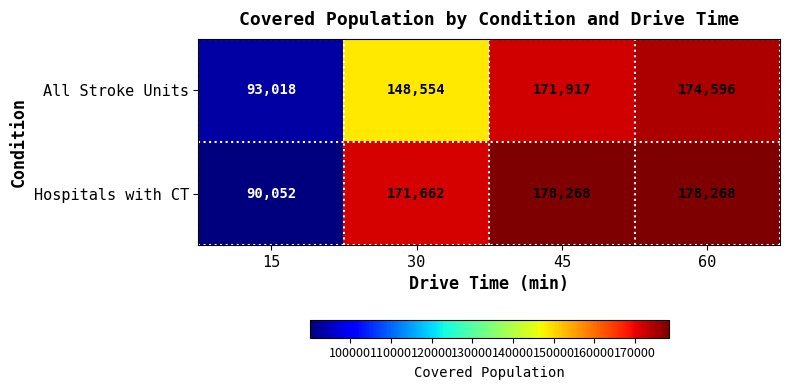

How many series are shown in this chart?

2